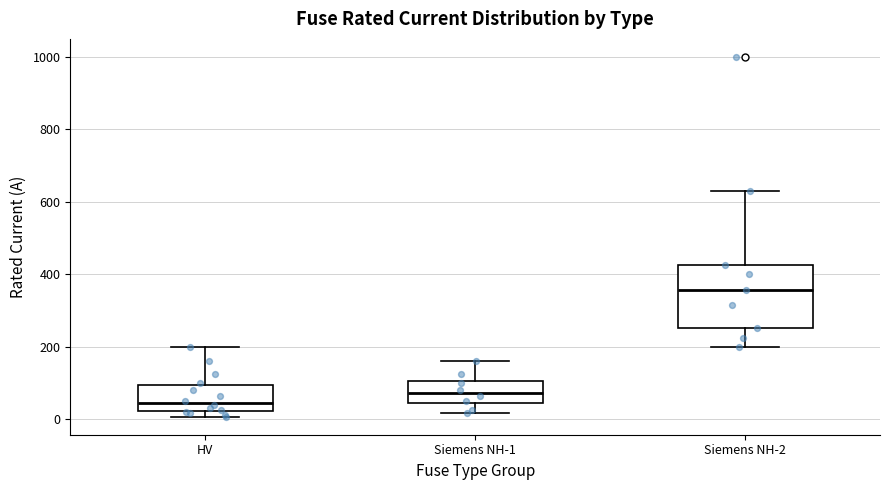

Reading left to right, read every box against the y-axis: the position of its median line, the range the box covers, and the ends of its whiskers. The values are not printed on the chart, so give them approximately, as read against the axis.

HV: median 40, box 20 to 100, whiskers 0 to 200
Siemens NH-1: median 80, box 40 to 100, whiskers 20 to 160
Siemens NH-2: median 360, box 260 to 420, whiskers 200 to 640